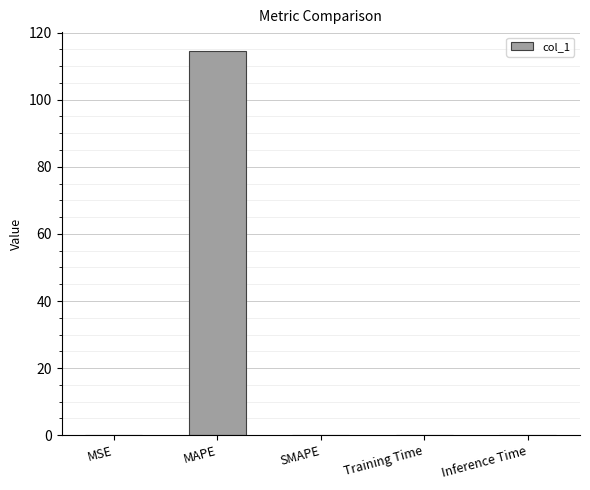

Which has a higher value, MAPE or MSE?

MAPE